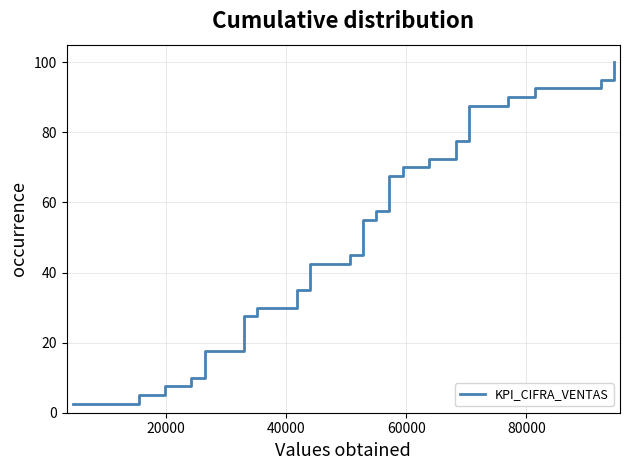

Is it true that the value at 27 is 100.5?

False